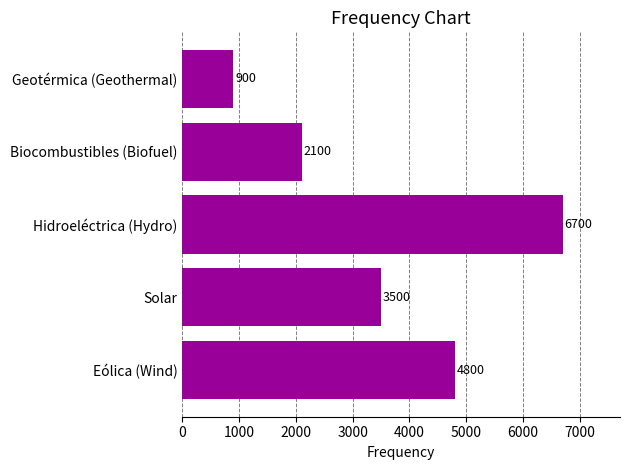

How many data points are less than 3500?

2